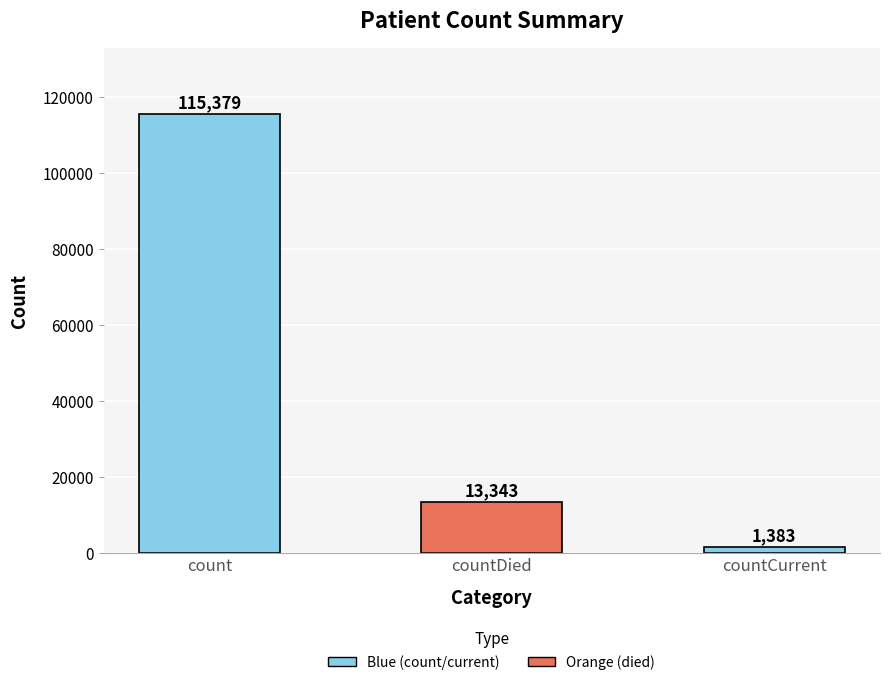

What is the label of the 1st bar from the right?

countCurrent